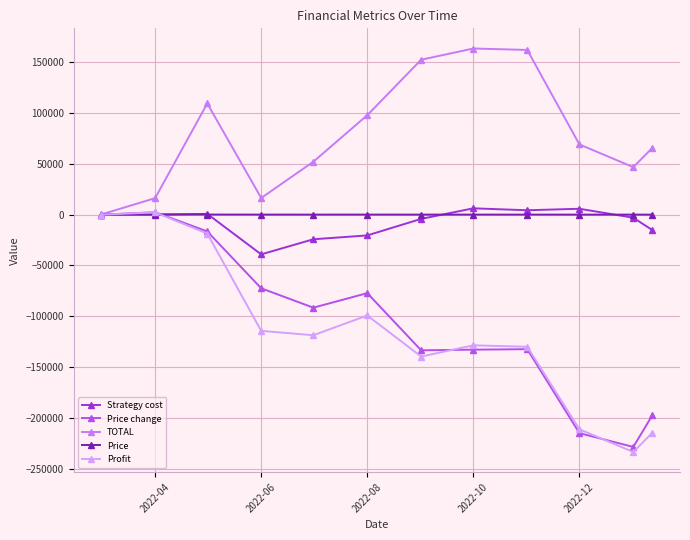

True or false: TOTAL has more than 1 interior local peaks.

True